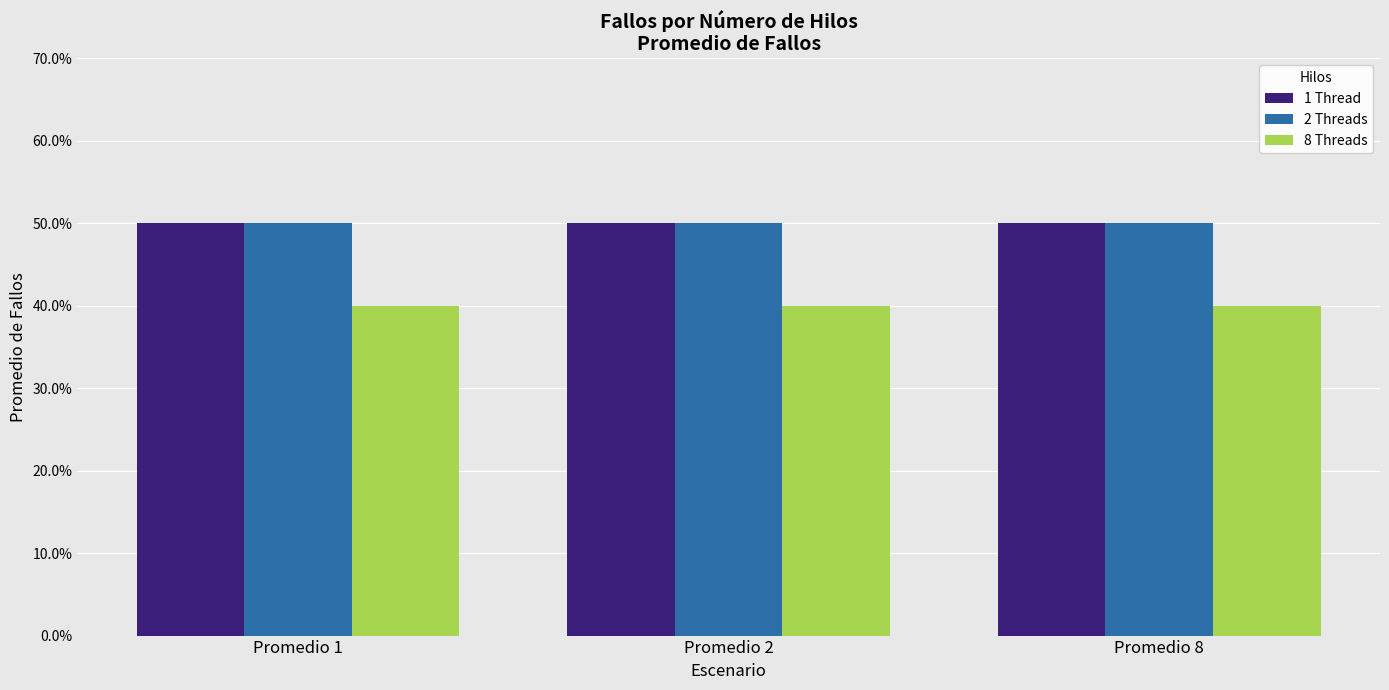

Does the chart contain any negative values?

No